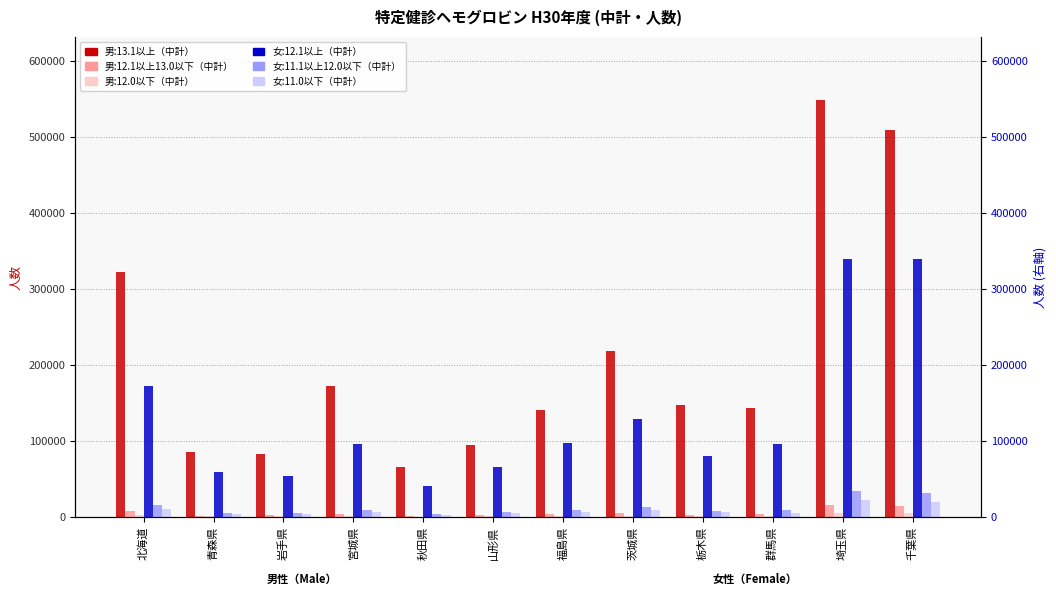

How many bars are there in total?

72